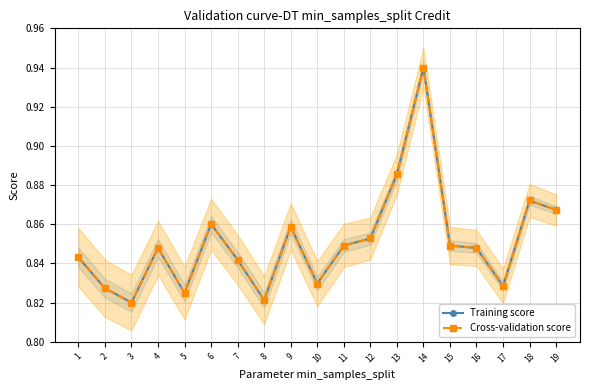

What are all the series names shown in the legend?

Training score, Cross-validation score